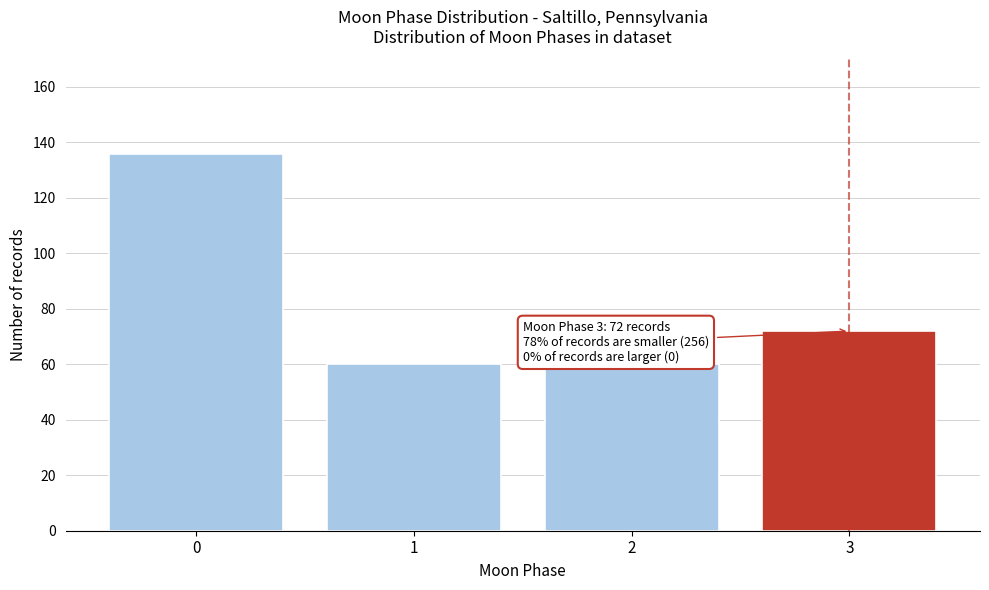

Reading left to right, extract all data points from this chart.

0=136	1=60	2=60	3=72